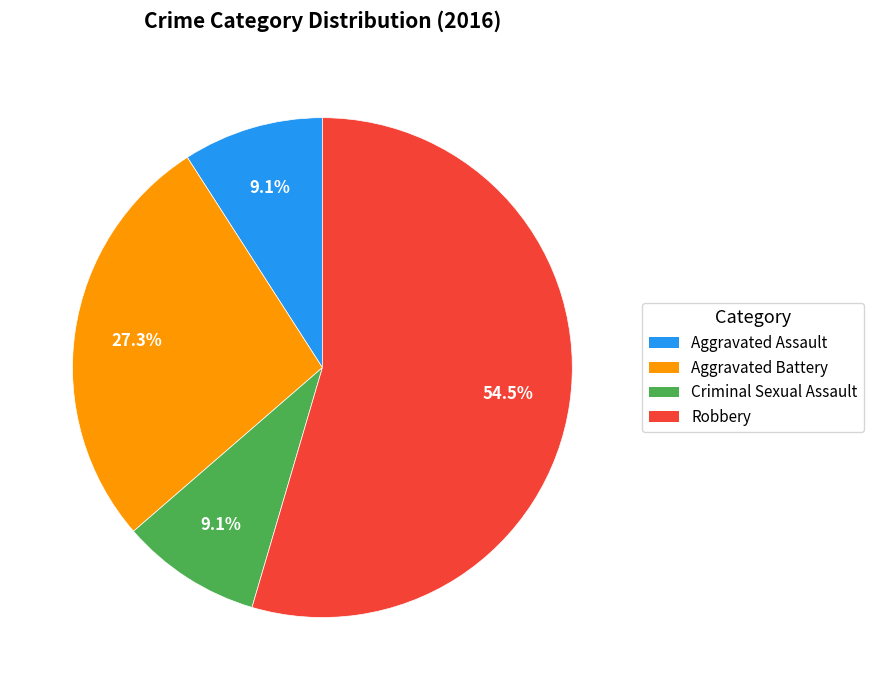

Which has a higher value, Aggravated Battery or Criminal Sexual Assault?

Aggravated Battery